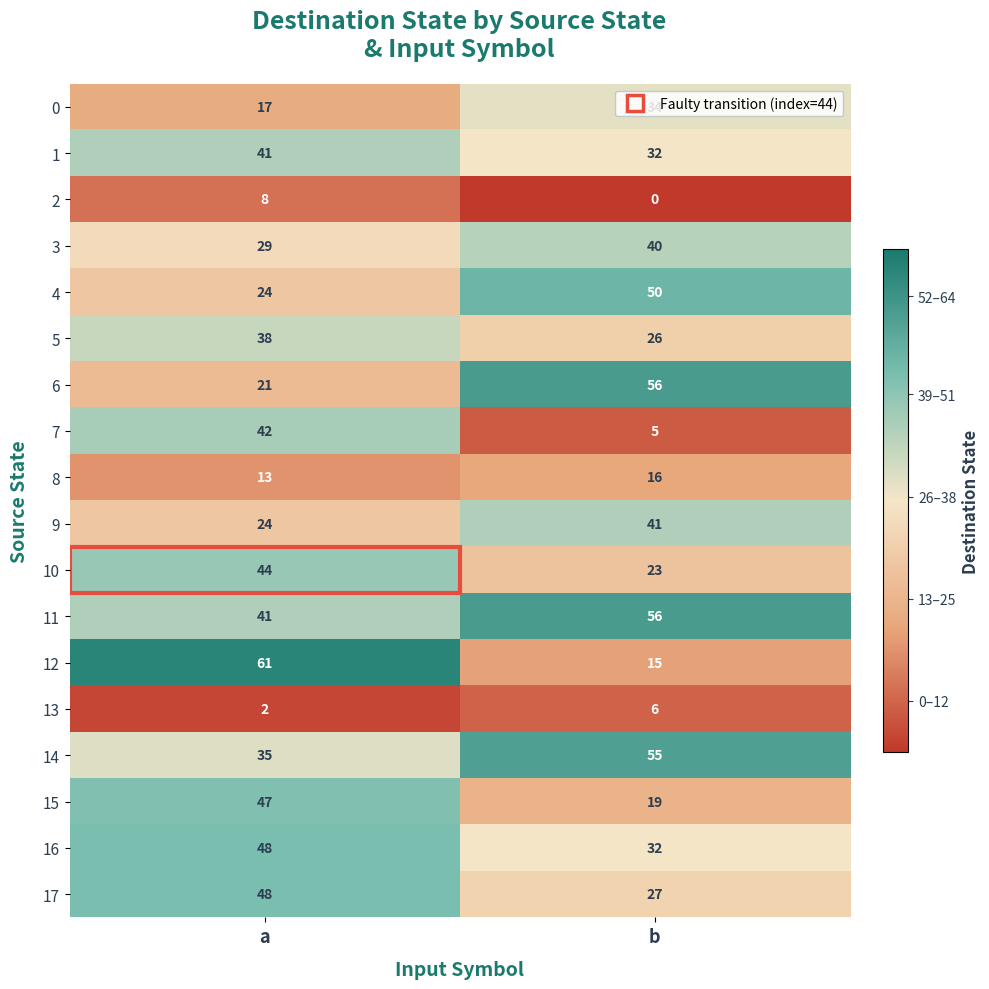

Count the number of categories in the chart.

2